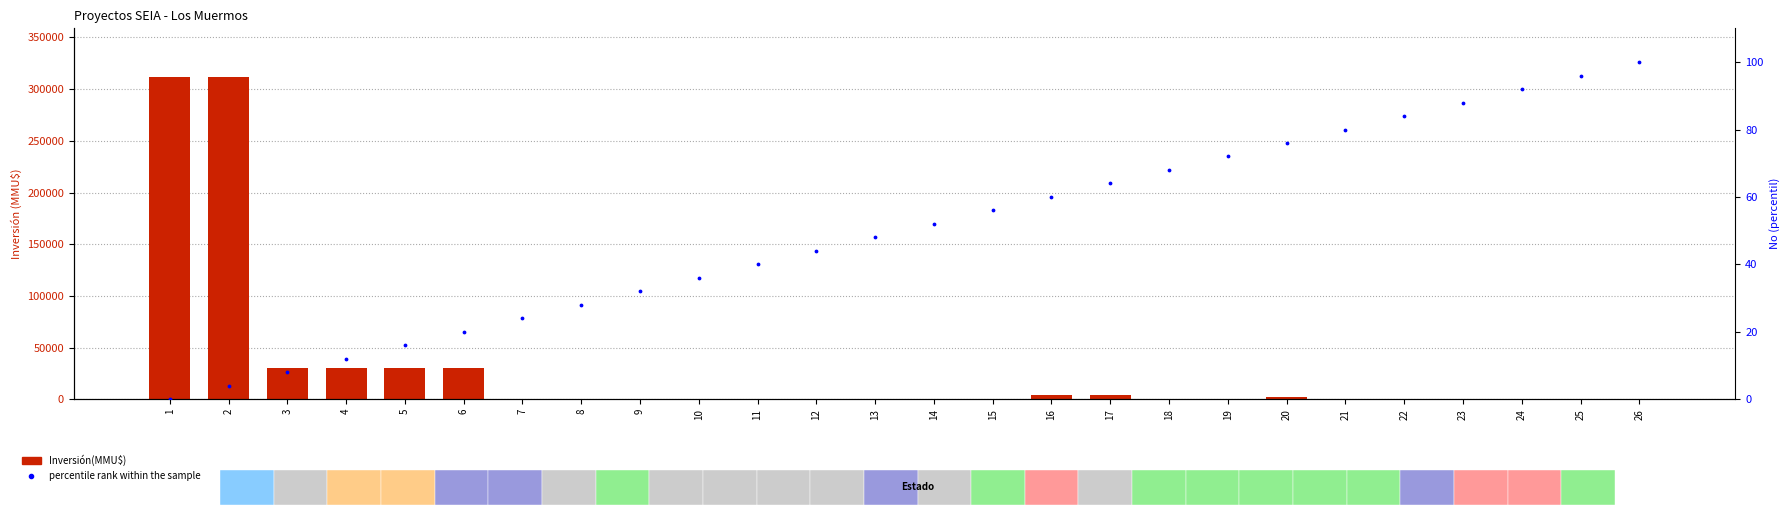

Which series has the largest total across all categories?

Inversión(MMU$)